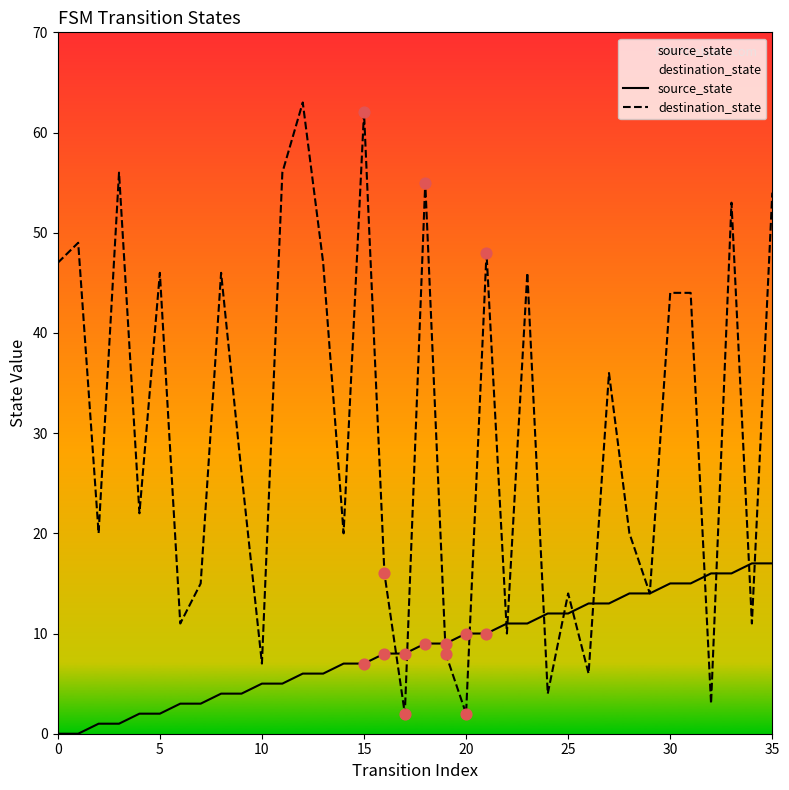

Which series contains the lowest Y value?

source_state